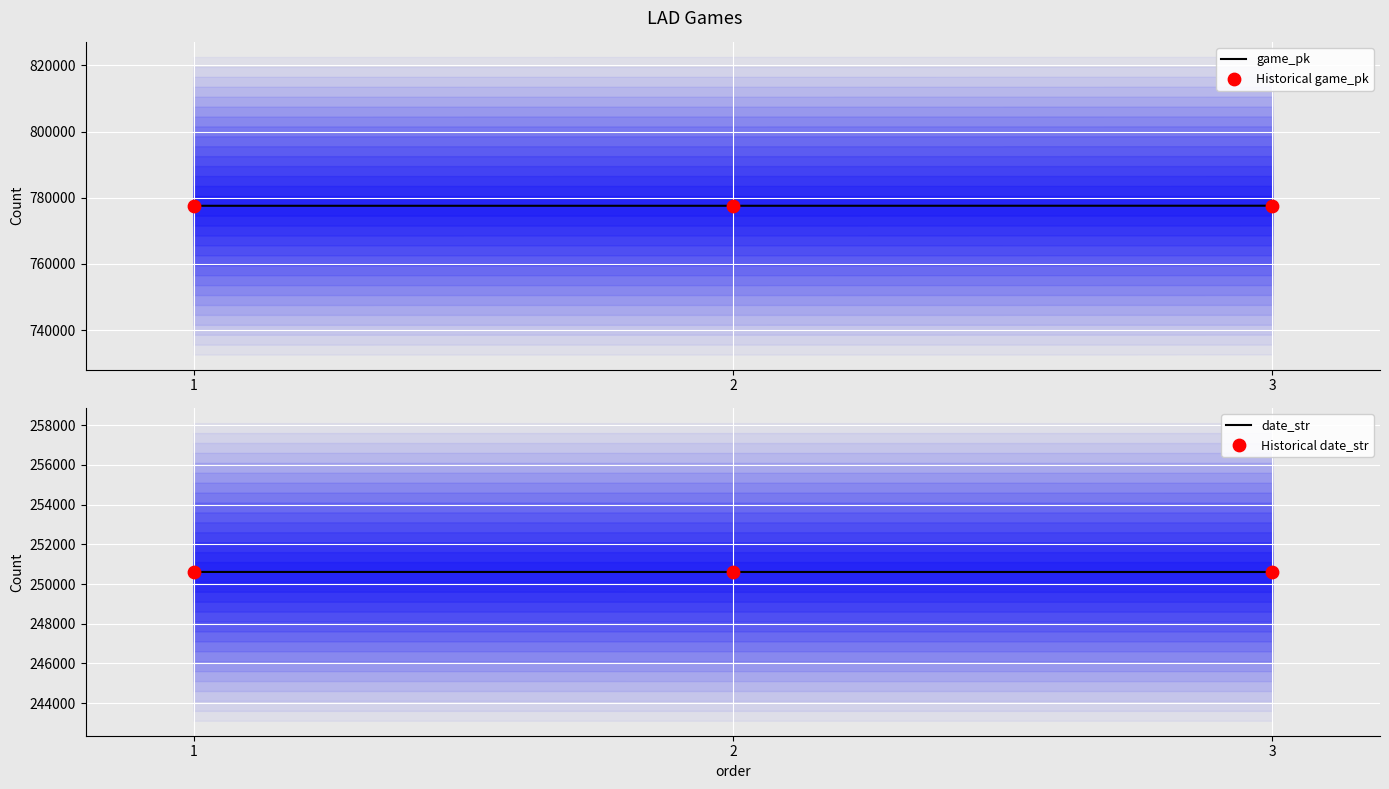

Which series has the widest spread of Y values?

game_pk